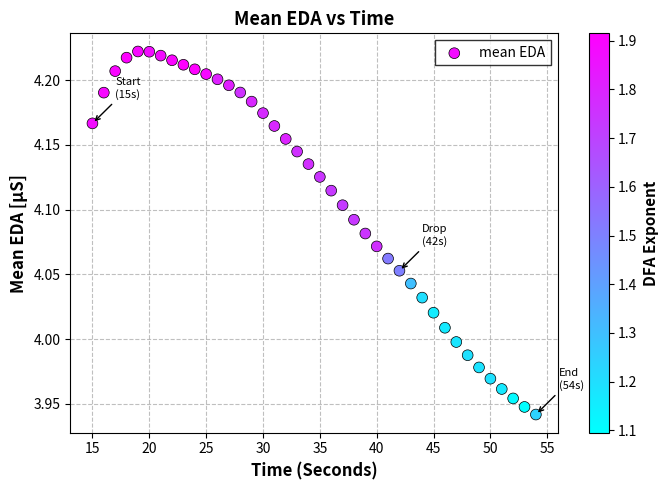

What is the range of Y values (max minus min)?

0.3